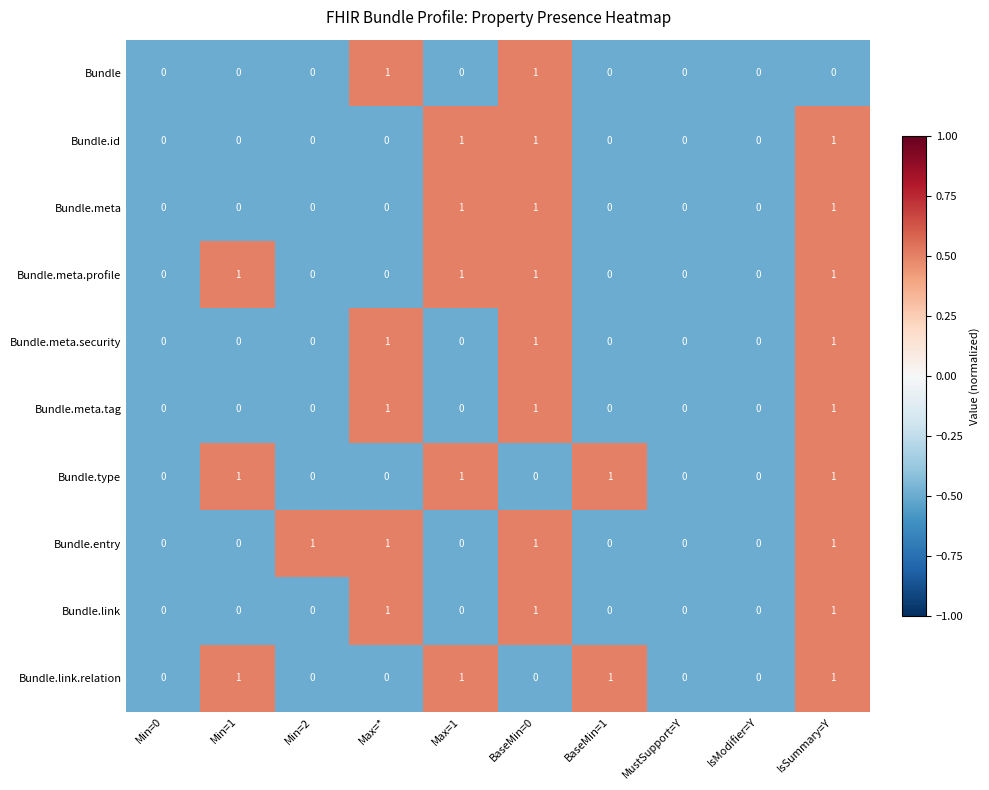

What is the total value across all series at Min=1?

3